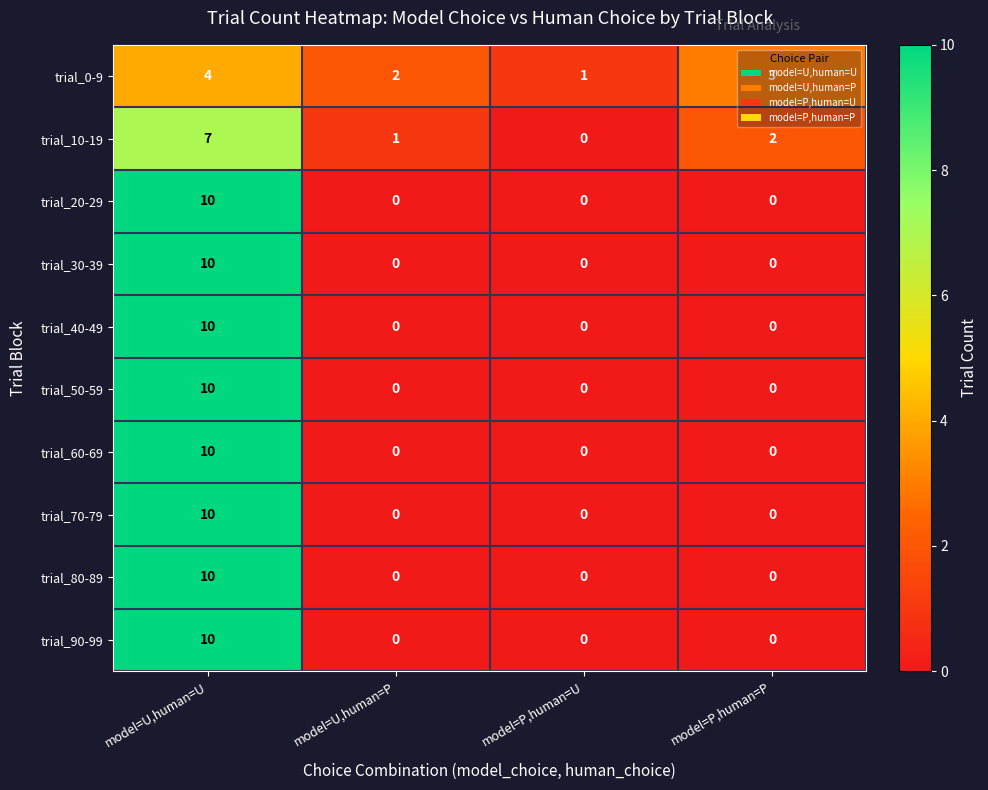

At which label does trial_60-69 reach its peak?

model=U,human=U